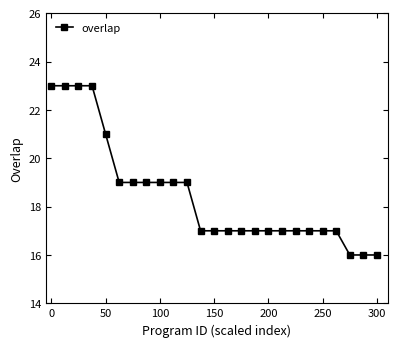

Count the number of categories in the chart.

25